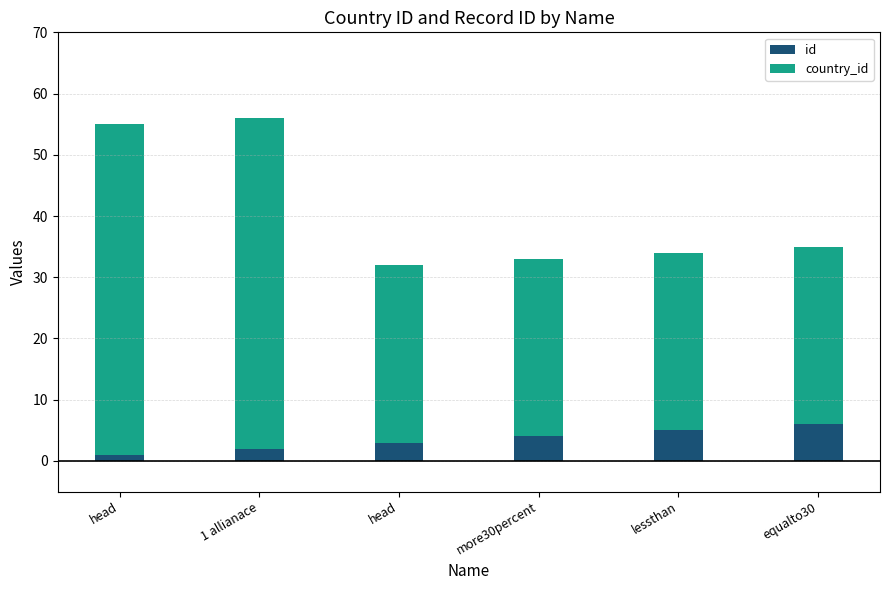

Are the bars grouped side by side (vs. stacked)?

No